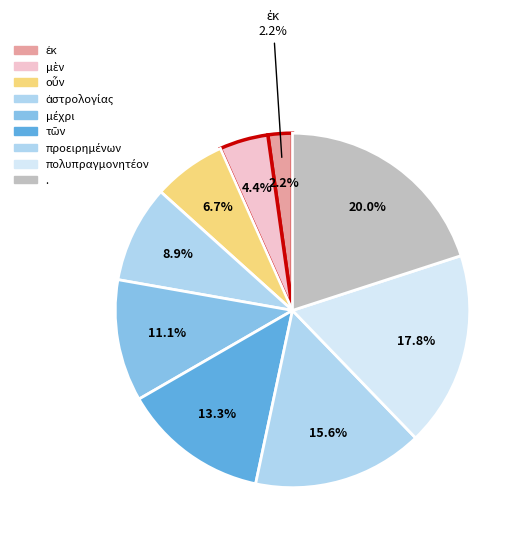

What is the change in value from ἐκ to προειρημένων?

+6